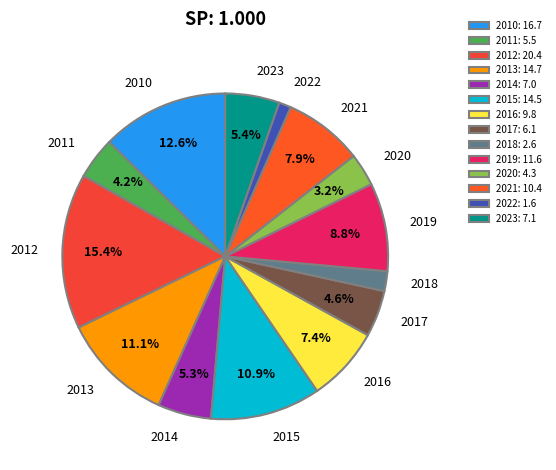

What portion of the pie excludes 2017?

95.4%